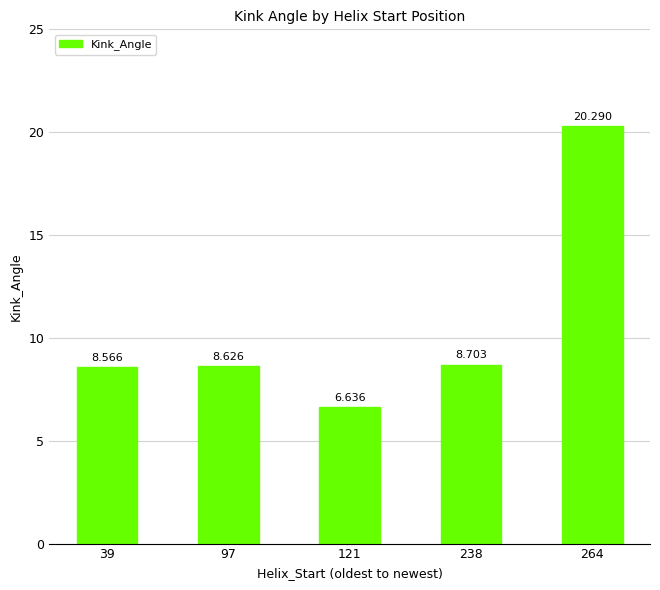

List the labels in order of value, smallest first.

121, 39, 97, 238, 264